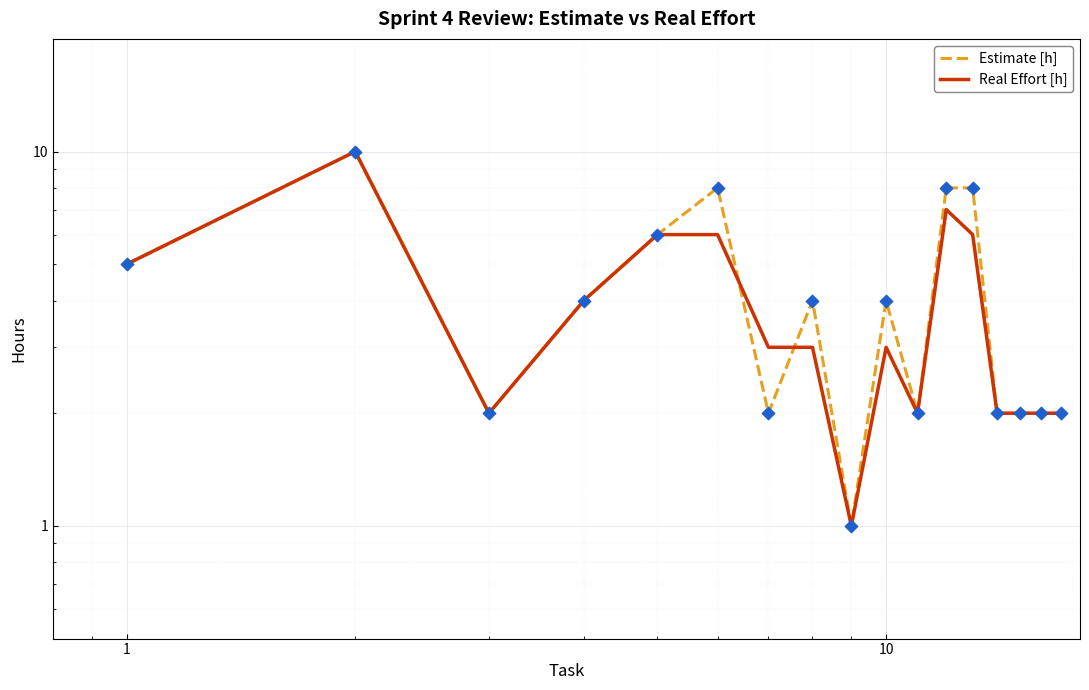

At how many categories does at least one series exceed 6?

4